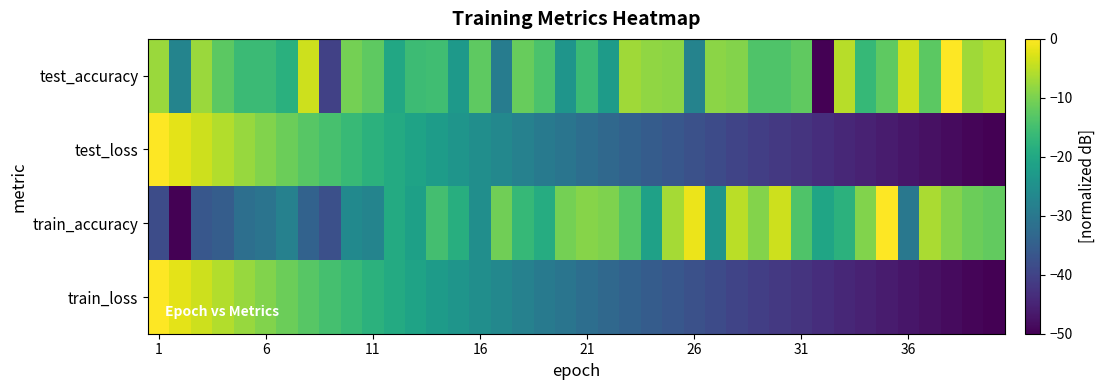

How many categories are shown in the chart?

40